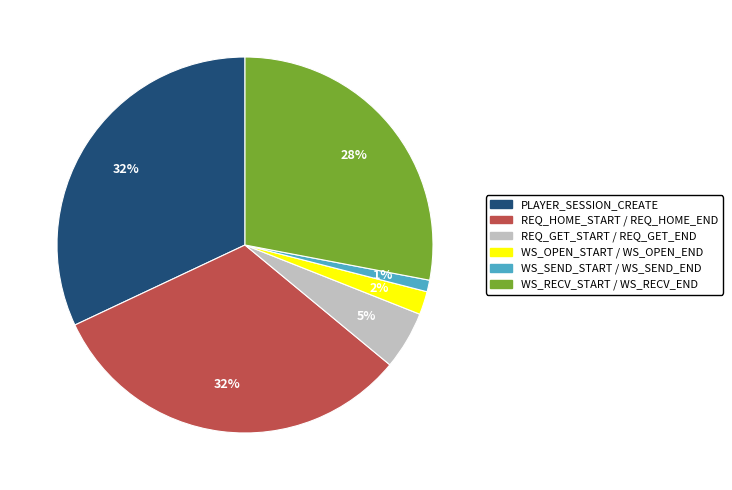

How many slices are in this pie chart?

6